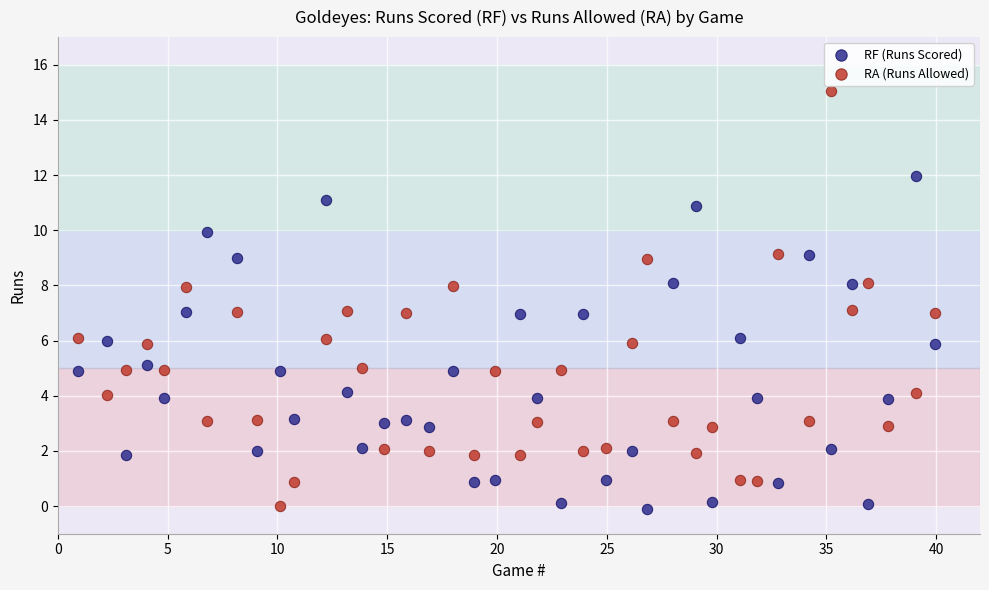

What is the X range (max minus min) for the scatter plot?

39.0